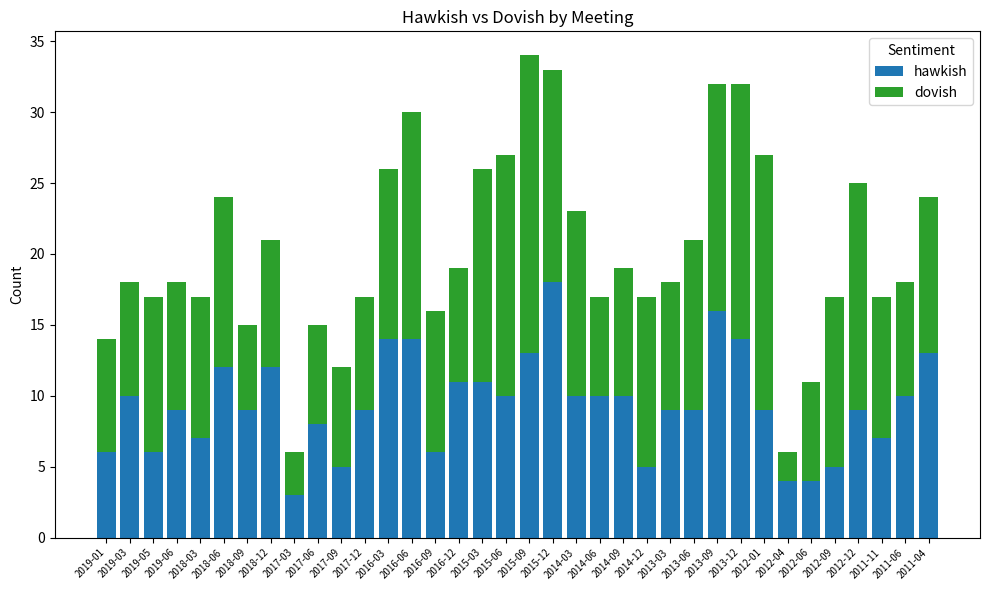

What is the sum of the hawkish values at 2015-03 and 2014-06?

21